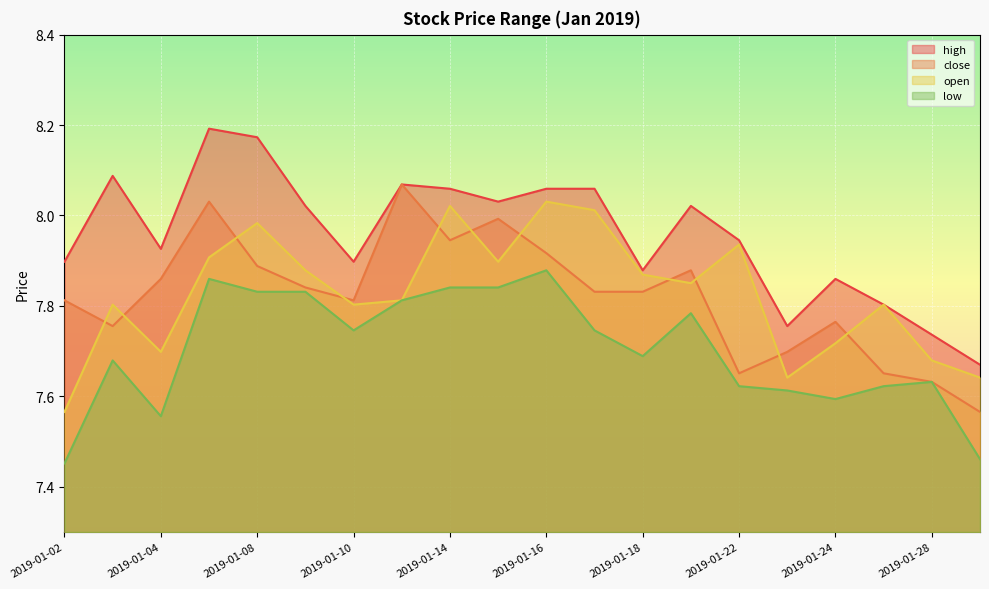

At 2019-01-24, list the series in order from largest to smallest.

high, close, open, low